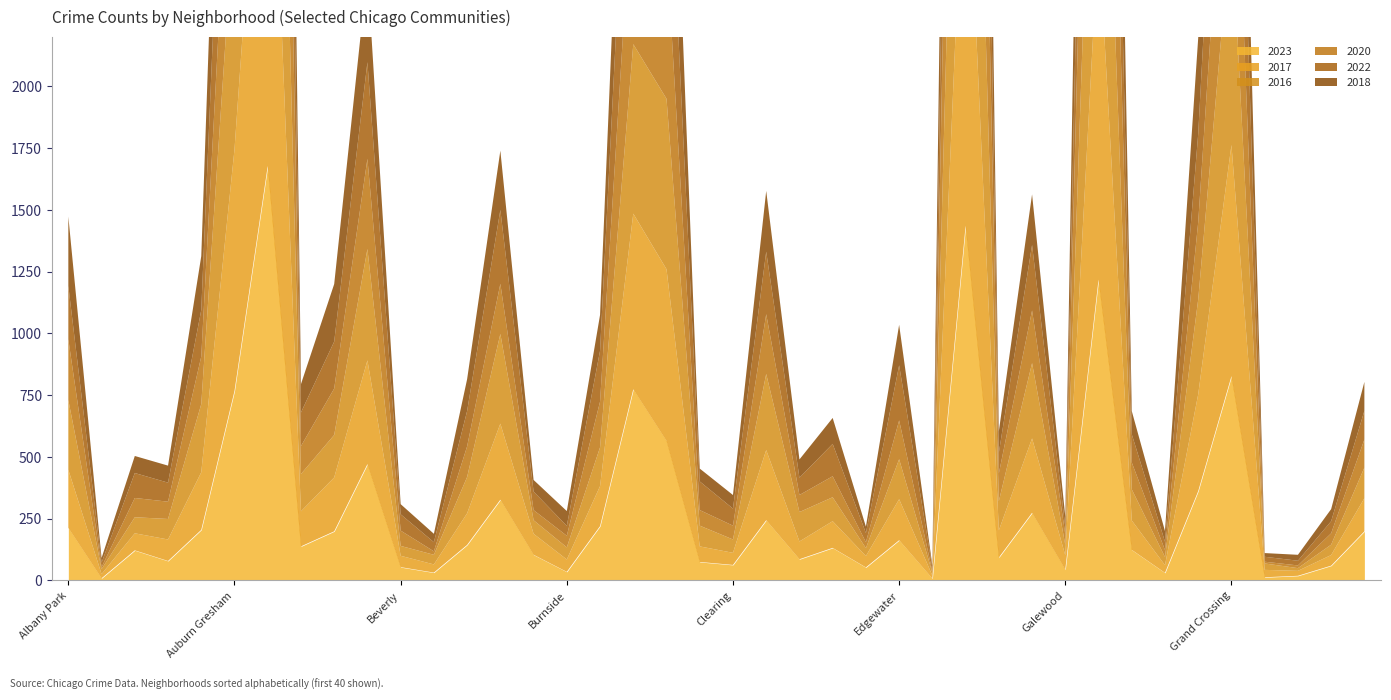

Reading left to right, what are all the values shown in this chart?

2023: Albany Park=213	Andersonville=9	Archer Heights=122	Armour Square=79	Ashburn=205	Auburn Gresham=767	Austin=1678	Avalon Park=138	Avondale=199	Belmont Cragin=471	Beverly=54	Boystown=32	Bridgeport=144	Brighton Park=327	Bucktown=104	Burnside=35	Calumet Heights=220	Chatham=774	Chicago Lawn=565	Chinatown=75	Clearing=63	Douglas=244	Dunning=86	East Side=132	East Village=53	Edgewater=163	Edison Park=8	Englewood=1436	Fuller Park=93	Gage Park=274	Galewood=44	Garfield Park=1218	Garfield Ridge=124	Gold Coast=31	Grand Boulevard=362	Grand Crossing=827	Grant Park=13	Greektown=19	Hegewisch=60	Hermosa=199
2017: Albany Park=235	Andersonville=17	Archer Heights=69	Armour Square=87	Ashburn=233	Auburn Gresham=978	Austin=1972	Avalon Park=142	Avondale=218	Belmont Cragin=420	Beverly=46	Boystown=33	Bridgeport=128	Brighton Park=308	Bucktown=85	Burnside=50	Calumet Heights=162	Chatham=711	Chicago Lawn=695	Chinatown=63	Clearing=49	Douglas=284	Dunning=72	East Side=108	East Village=46	Edgewater=166	Edison Park=12	Englewood=1725	Fuller Park=110	Gage Park=301	Galewood=58	Garfield Park=1401	Garfield Ridge=119	Gold Coast=31	Grand Boulevard=392	Grand Crossing=936	Grant Park=30	Greektown=20	Hegewisch=43	Hermosa=134
2016: Albany Park=282	Andersonville=20	Archer Heights=65	Armour Square=83	Ashburn=276	Auburn Gresham=983	Austin=2086	Avalon Park=151	Avondale=172	Belmont Cragin=451	Beverly=40	Boystown=39	Bridgeport=147	Brighton Park=363	Bucktown=55	Burnside=49	Calumet Heights=157	Chatham=686	Chicago Lawn=690	Chinatown=84	Clearing=54	Douglas=308	Dunning=119	East Side=97	East Village=32	Edgewater=162	Edison Park=12	Englewood=1948	Fuller Park=118	Gage Park=305	Galewood=42	Garfield Park=1448	Garfield Ridge=126	Gold Coast=33	Grand Boulevard=384	Grand Crossing=908	Grant Park=26	Greektown=11	Hegewisch=42	Hermosa=124
2020: Albany Park=246	Andersonville=8	Archer Heights=78	Armour Square=70	Ashburn=193	Auburn Gresham=708	Austin=1959	Avalon Park=113	Avondale=188	Belmont Cragin=365	Beverly=62	Boystown=14	Bridgeport=124	Brighton Park=203	Bucktown=41	Burnside=47	Calumet Heights=185	Chatham=703	Chicago Lawn=618	Chinatown=63	Clearing=56	Douglas=242	Dunning=69	East Side=85	East Village=24	Edgewater=157	Edison Park=5	Englewood=1801	Fuller Park=112	Gage Park=213	Galewood=43	Garfield Park=1426	Garfield Ridge=109	Gold Coast=28	Grand Boulevard=313	Grand Crossing=828	Grant Park=7	Greektown=11	Hegewisch=46	Hermosa=114
2022: Albany Park=216	Andersonville=18	Archer Heights=101	Armour Square=77	Ashburn=188	Auburn Gresham=823	Austin=1542	Avalon Park=136	Avondale=190	Belmont Cragin=391	Beverly=66	Boystown=37	Bridgeport=143	Brighton Park=299	Bucktown=75	Burnside=40	Calumet Heights=206	Chatham=732	Chicago Lawn=639	Chinatown=116	Clearing=69	Douglas=253	Dunning=70	East Side=131	East Village=37	Edgewater=223	Edison Park=15	Englewood=1557	Fuller Park=84	Gage Park=265	Galewood=30	Garfield Park=1147	Garfield Ridge=114	Gold Coast=34	Grand Boulevard=358	Grand Crossing=809	Grant Park=20	Greektown=19	Hegewisch=49	Hermosa=116
2018: Albany Park=281	Andersonville=19	Archer Heights=69	Armour Square=69	Ashburn=218	Auburn Gresham=898	Austin=1912	Avalon Park=115	Avondale=233	Belmont Cragin=368	Beverly=41	Boystown=34	Bridgeport=129	Brighton Park=240	Bucktown=47	Burnside=60	Calumet Heights=145	Chatham=670	Chicago Lawn=691	Chinatown=52	Clearing=55	Douglas=246	Dunning=74	East Side=105	East Village=26	Edgewater=164	Edison Park=9	Englewood=1672	Fuller Park=87	Gage Park=205	Galewood=42	Garfield Park=1509	Garfield Ridge=94	Gold Coast=43	Grand Boulevard=388	Grand Crossing=794	Grant Park=15	Greektown=24	Hegewisch=49	Hermosa=117